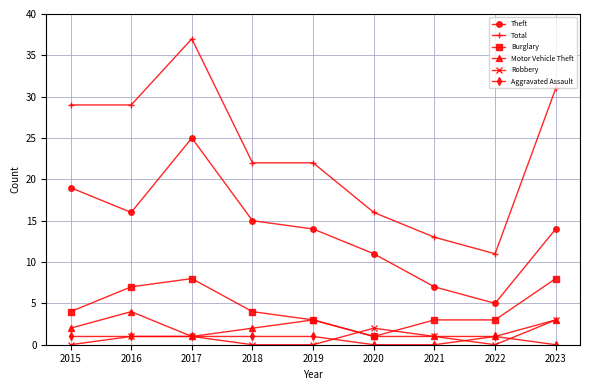

Which series has the largest total across all categories?

Total